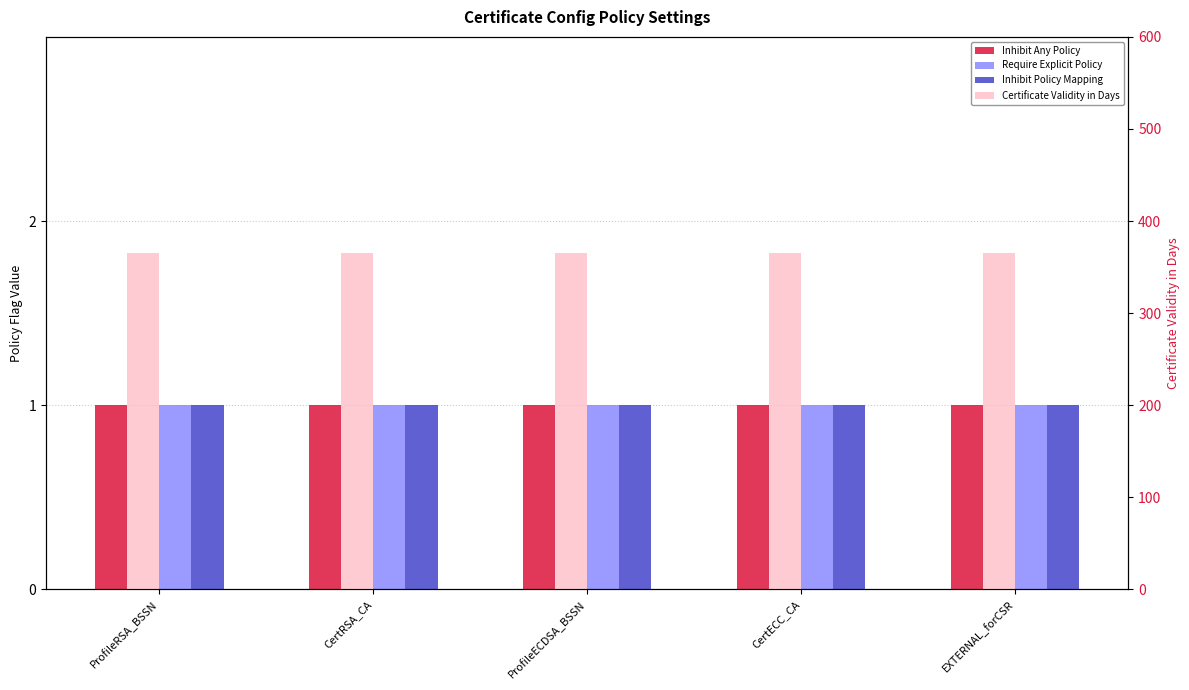

Are the bars horizontal?

No